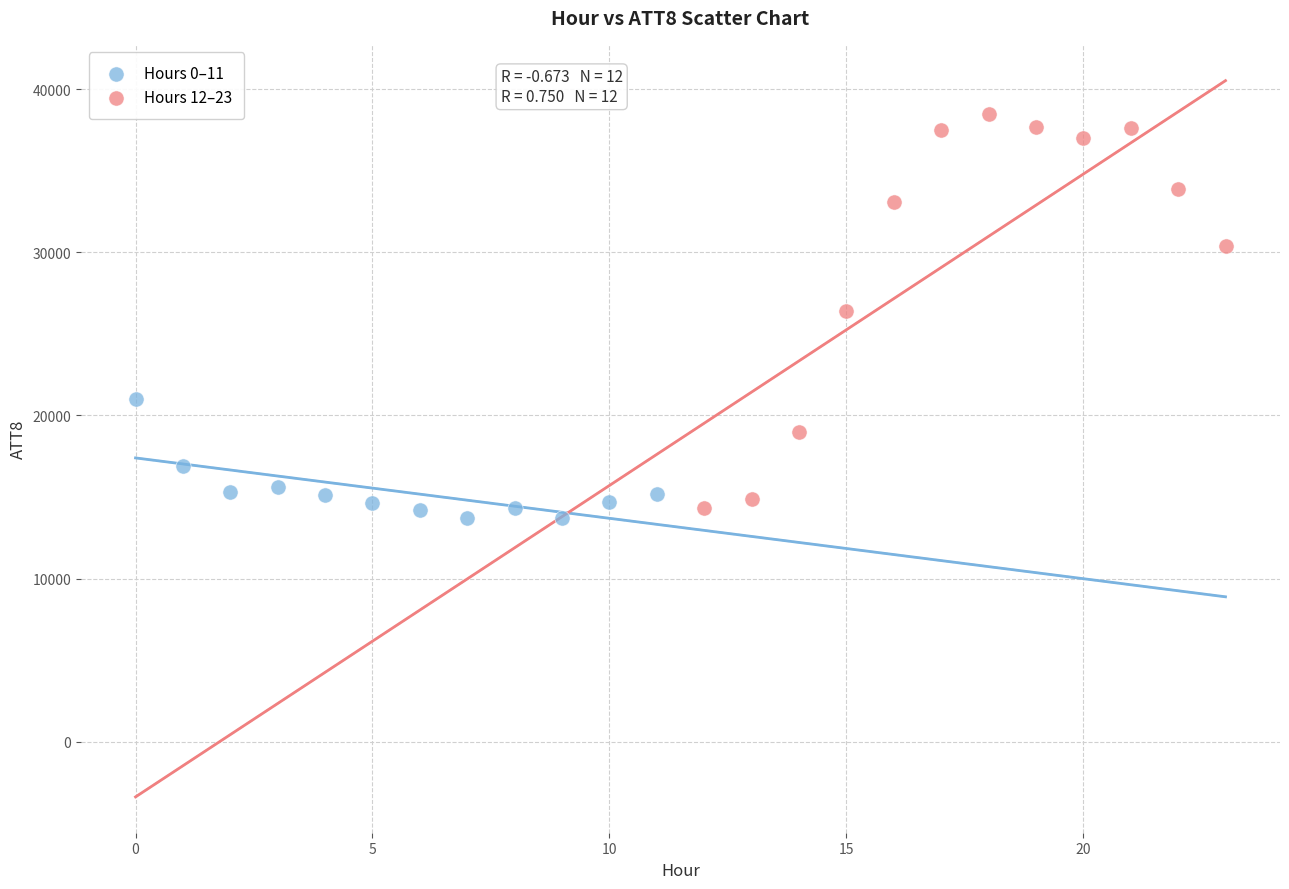

What are all the series names shown in the legend?

Hours 0–11, Hours 12–23